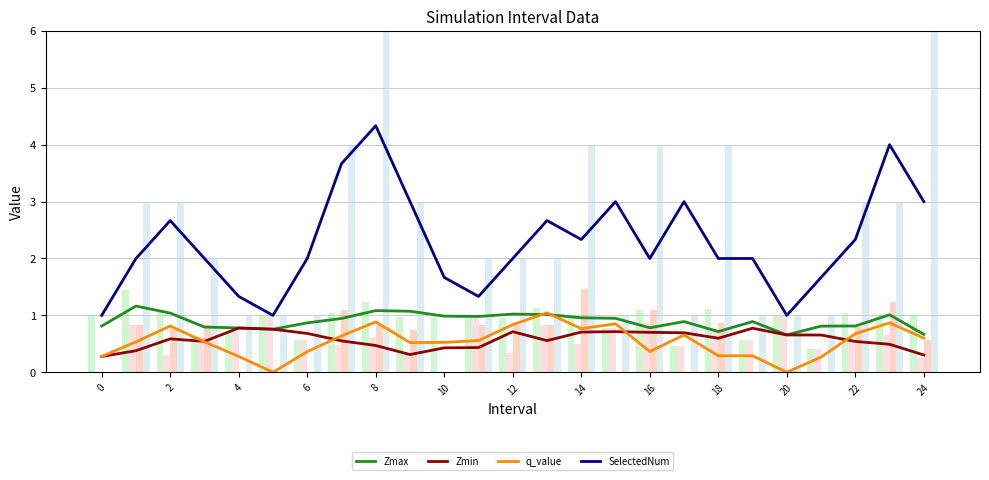

How many bars are there in total?

100